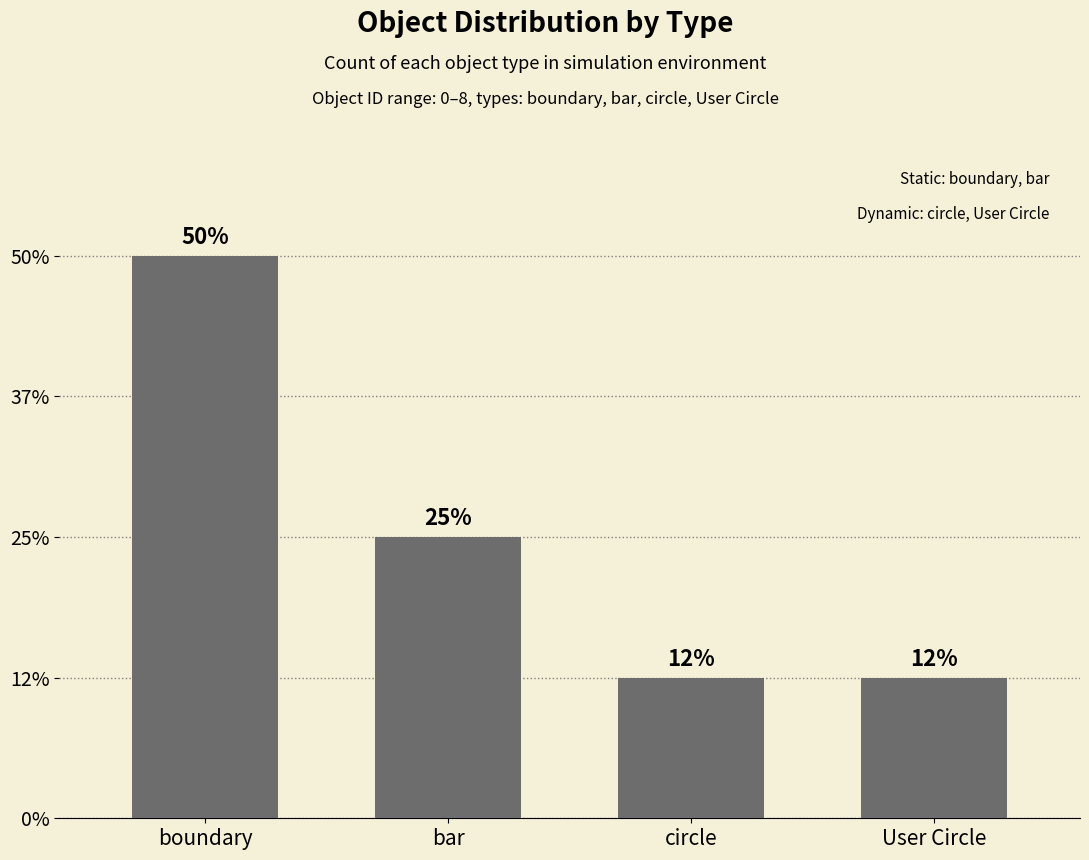

Does the chart contain any negative values?

No